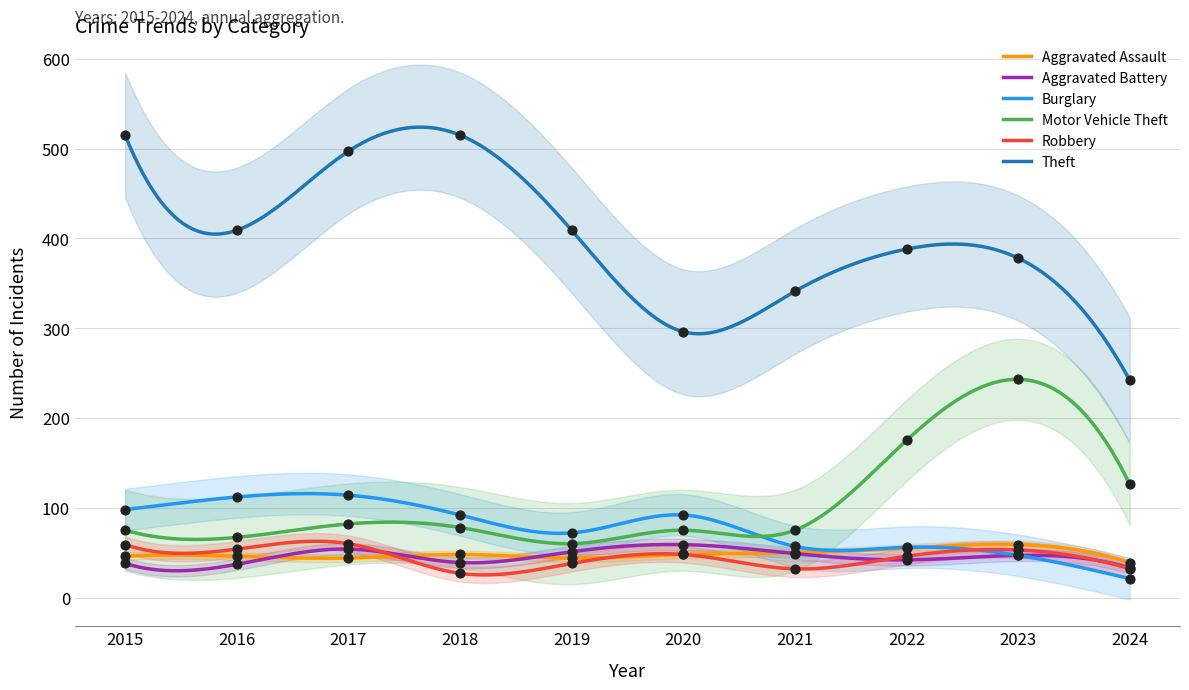

Which series reaches the maximum Y coordinate?

Theft